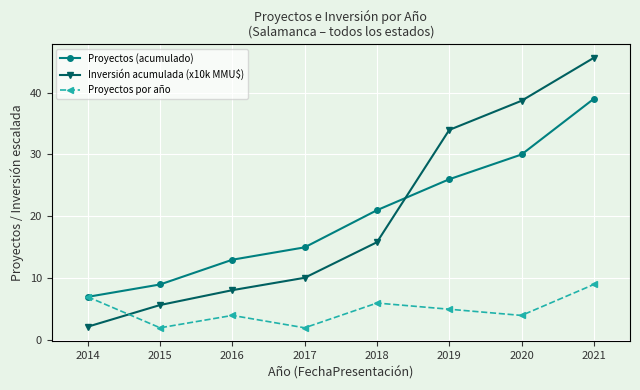

How many series are shown in this chart?

3